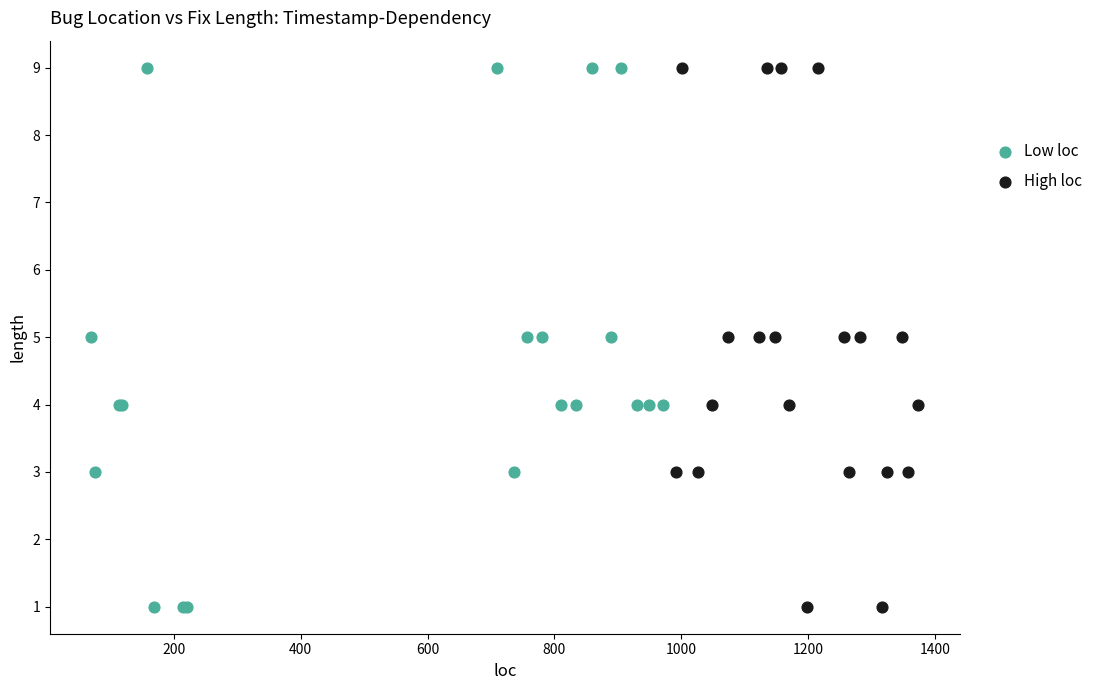

What are all the series names shown in the legend?

Low loc, High loc